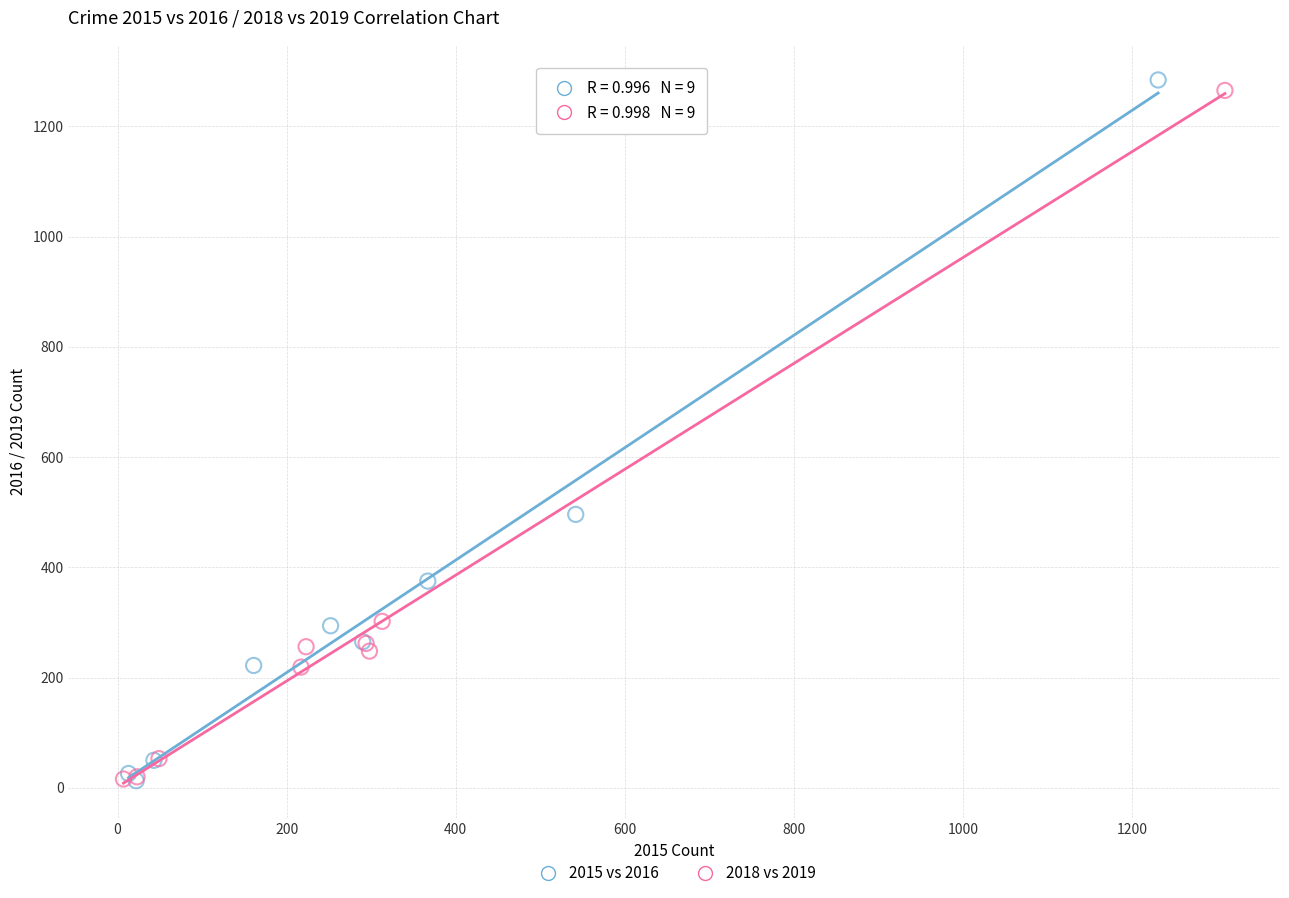

What are all the series names shown in the legend?

2015 vs 2016, 2018 vs 2019